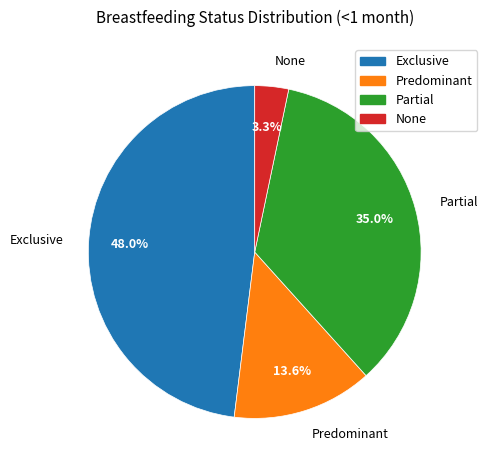

How many slices are in this pie chart?

4